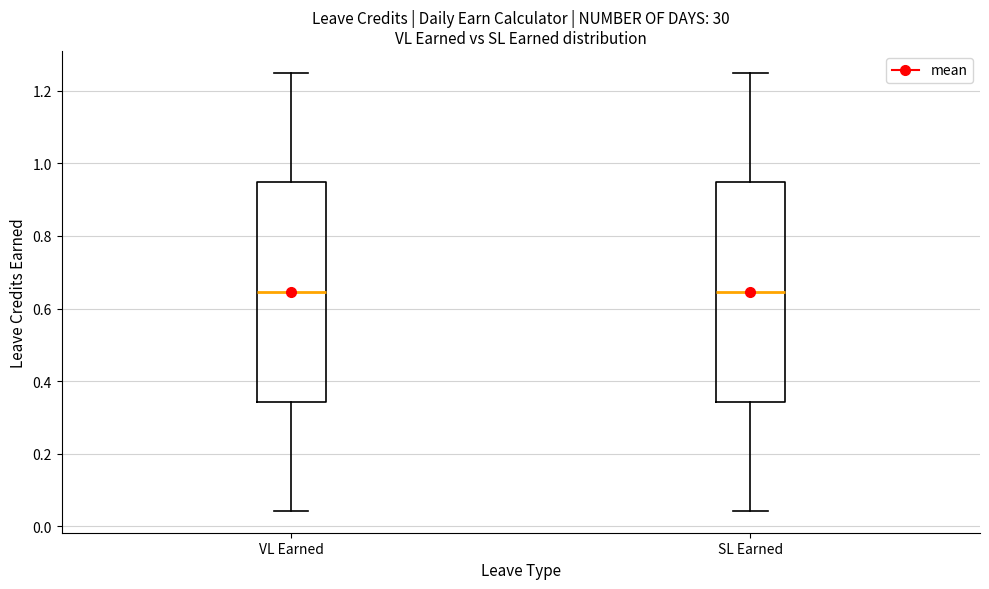

Reading left to right, read every box against the y-axis: the position of its median line, the range the box covers, and the ends of its whiskers. The values are not printed on the chart, so give them approximately, as read against the axis.

VL Earned: median 0.64, box 0.34 to 0.94, whiskers 0.04 to 1.26
SL Earned: median 0.64, box 0.34 to 0.94, whiskers 0.04 to 1.26